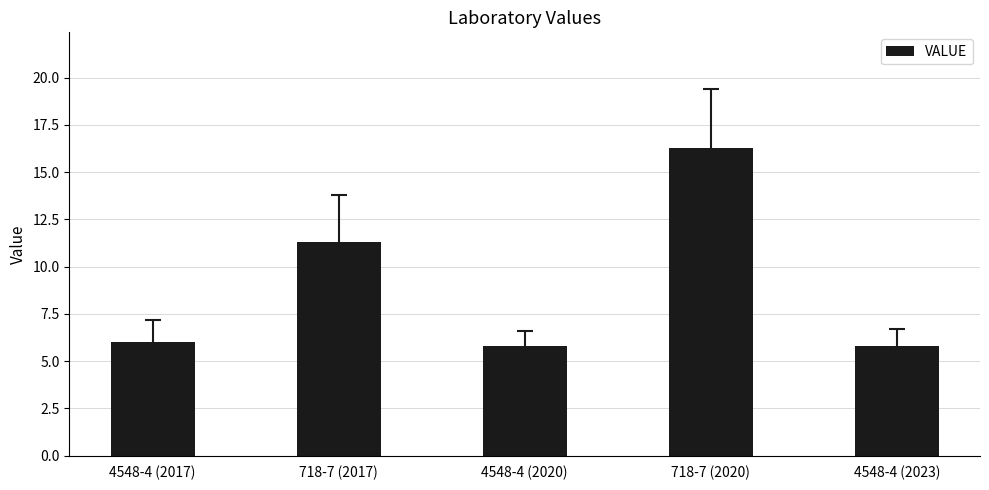

What is the ratio of the value at 4548-4 (2023) to the value at 4548-4 (2017)?

1.0